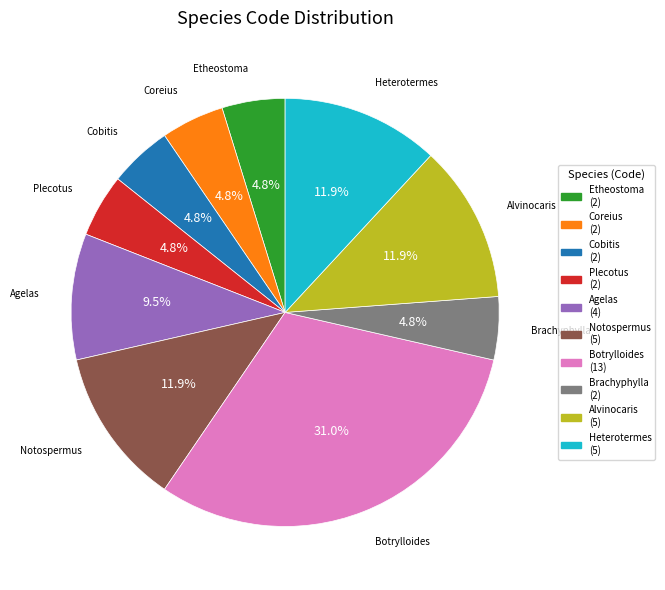

How many slices are in this pie chart?

10